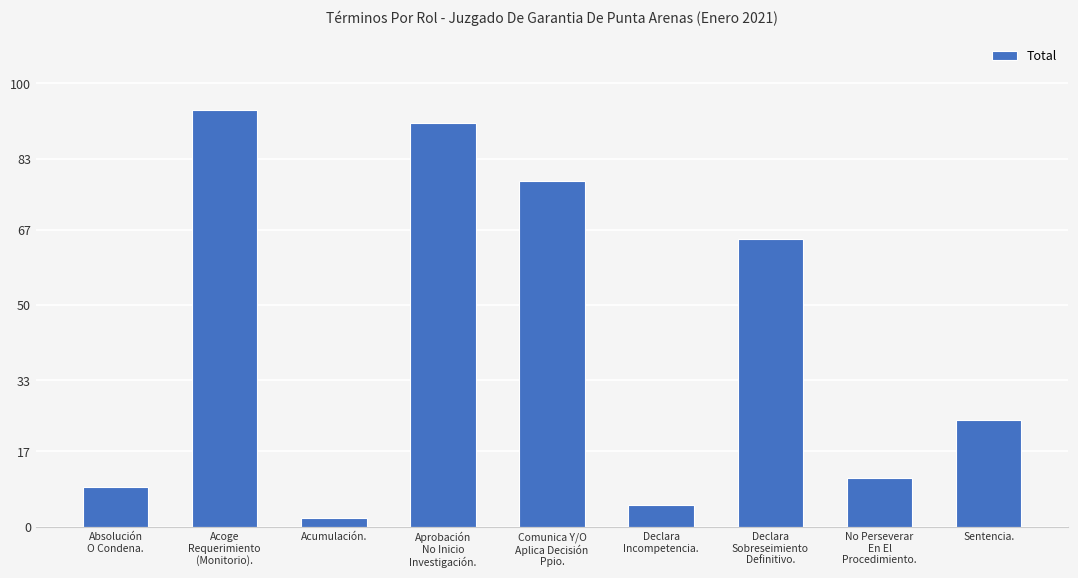

What is the approximate value at Acumulación.?

2